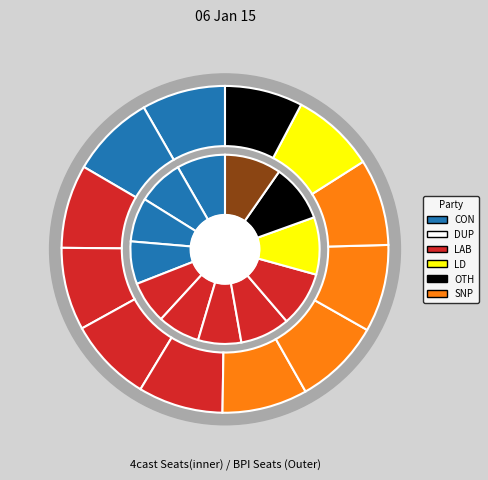

Which series has the widest spread of values?

inner